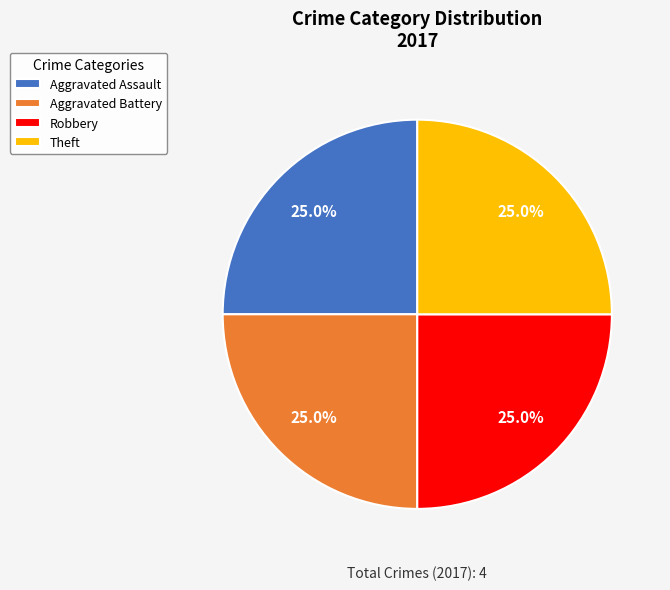

Count the number of slices in the pie.

4